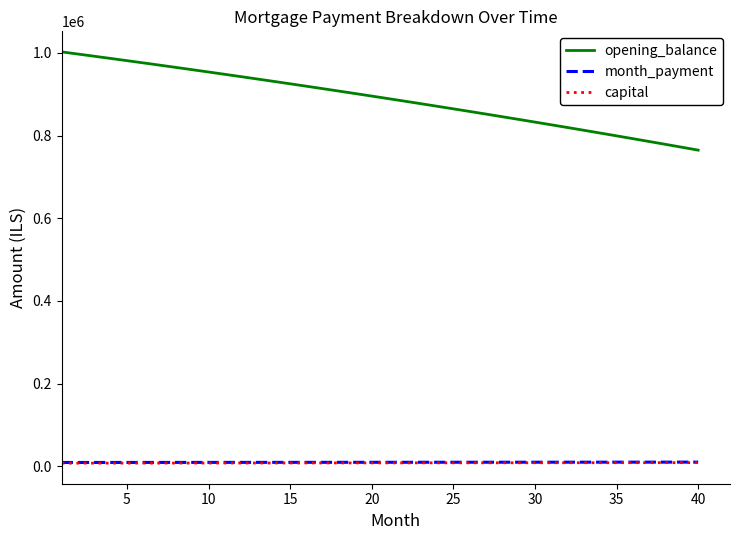

Which series has the widest spread of values?

opening_balance